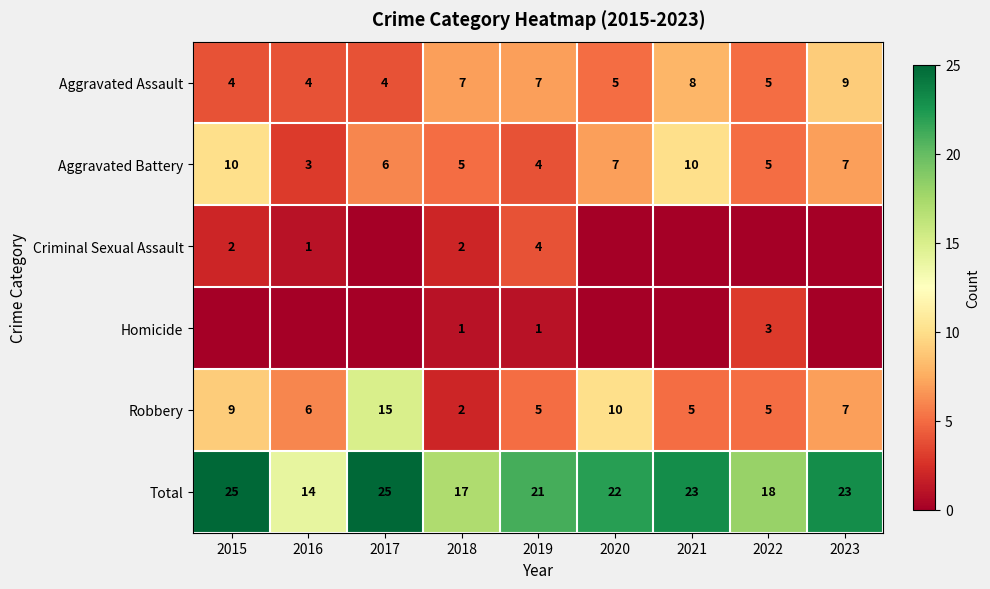

What is the difference between the maximum and second lowest values in the Aggravated Assault series?

5